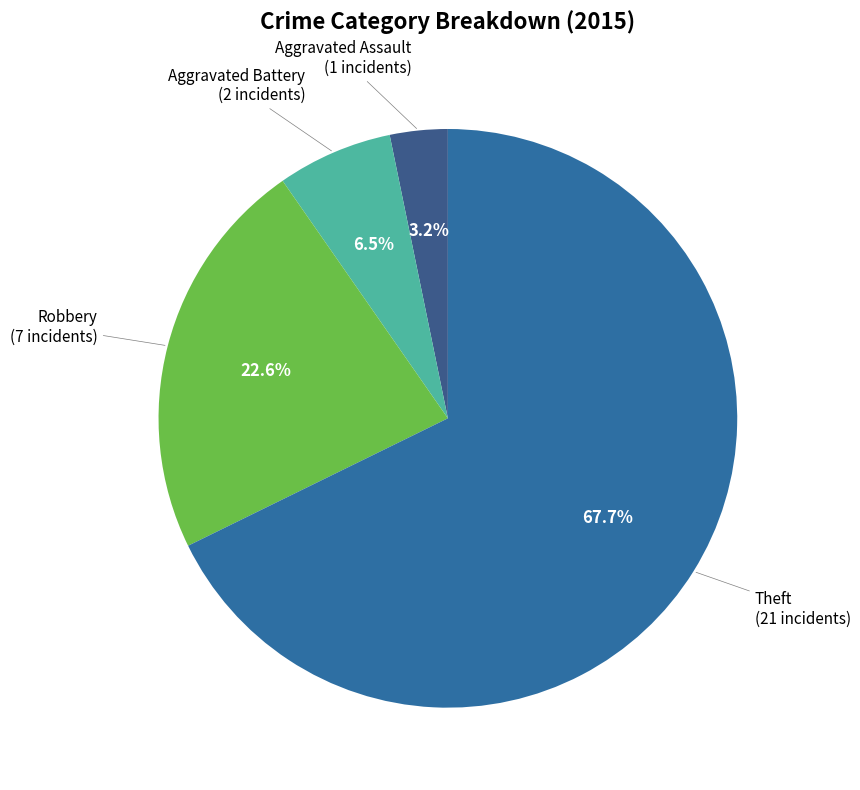

Rank the categories by value from lowest to highest.

Aggravated Assault, Aggravated Battery, Robbery, Theft